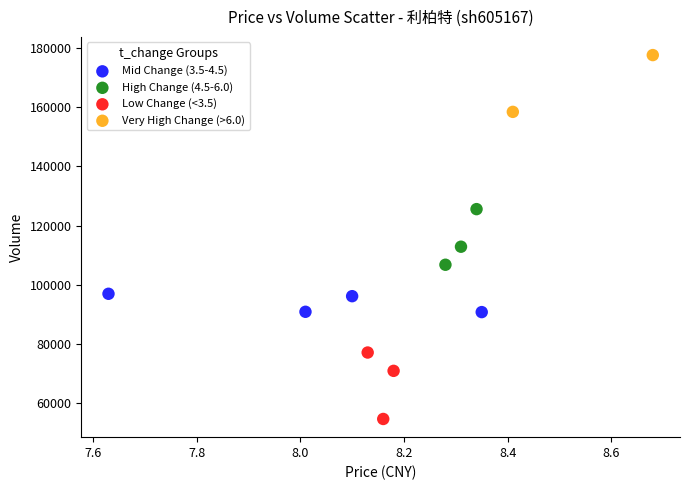

Which series contains the lowest Y value?

Low Change (<3.5)